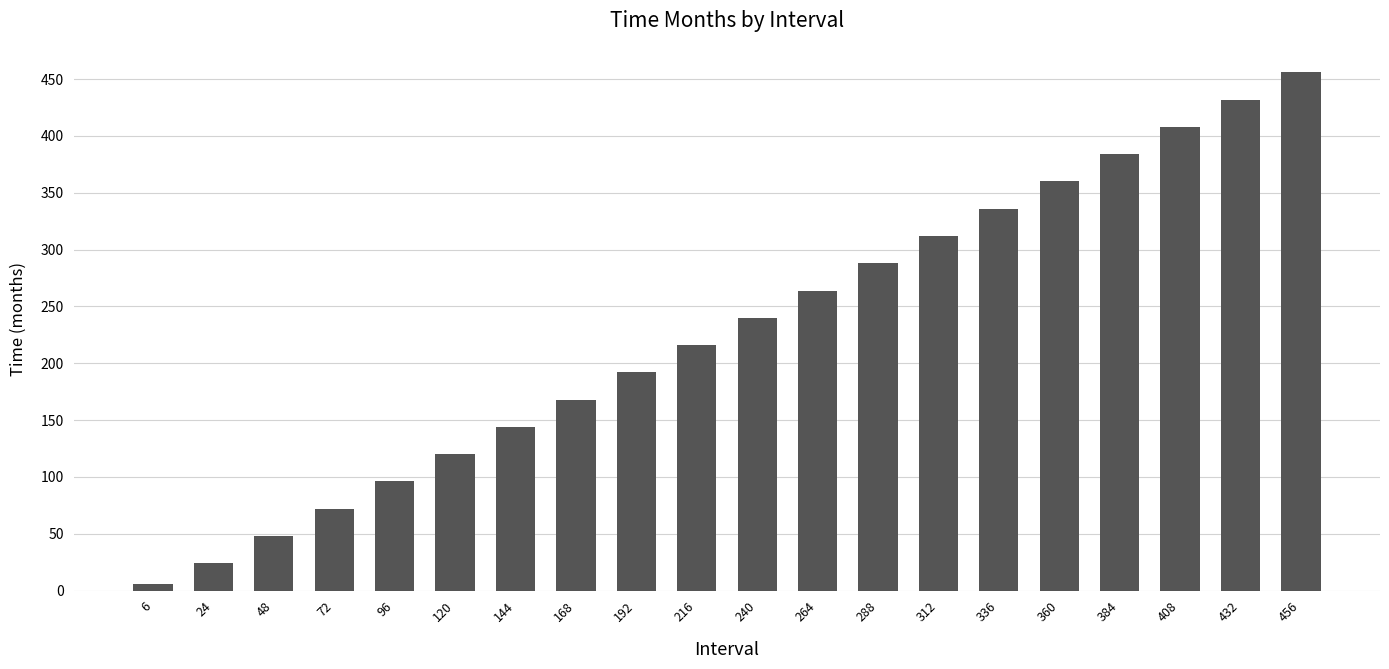

Reading left to right, list all the values displayed in this chart.

6=6	24=24	48=48	72=72	96=96	120=120	144=144	168=168	192=192	216=216	240=240	264=264	288=288	312=312	336=336	360=360	384=384	408=408	432=432	456=456